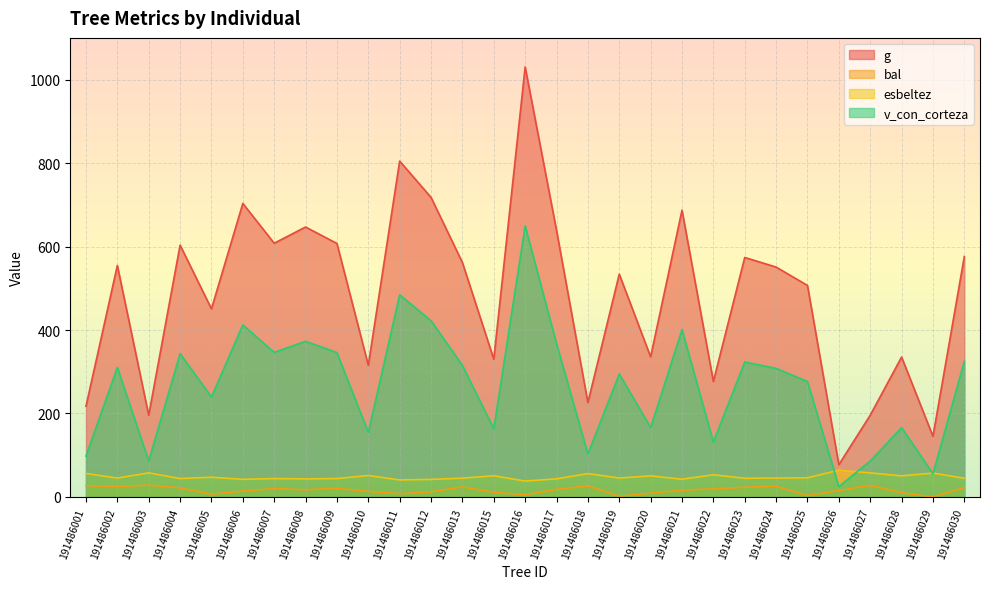

What is the difference between the highest and lowest values at 191486003?

167.3